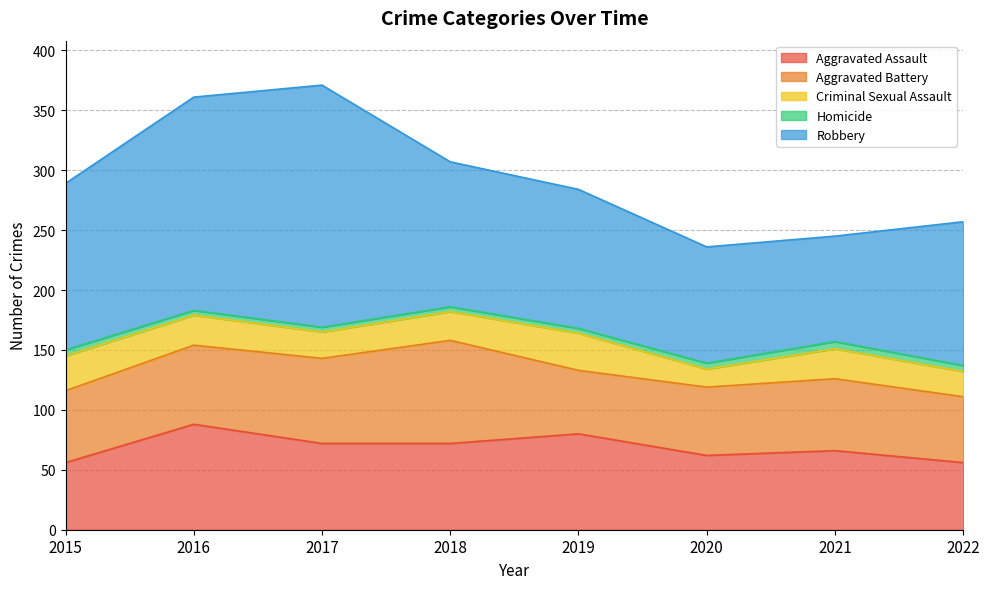

Which series has the largest total across all categories?

Robbery